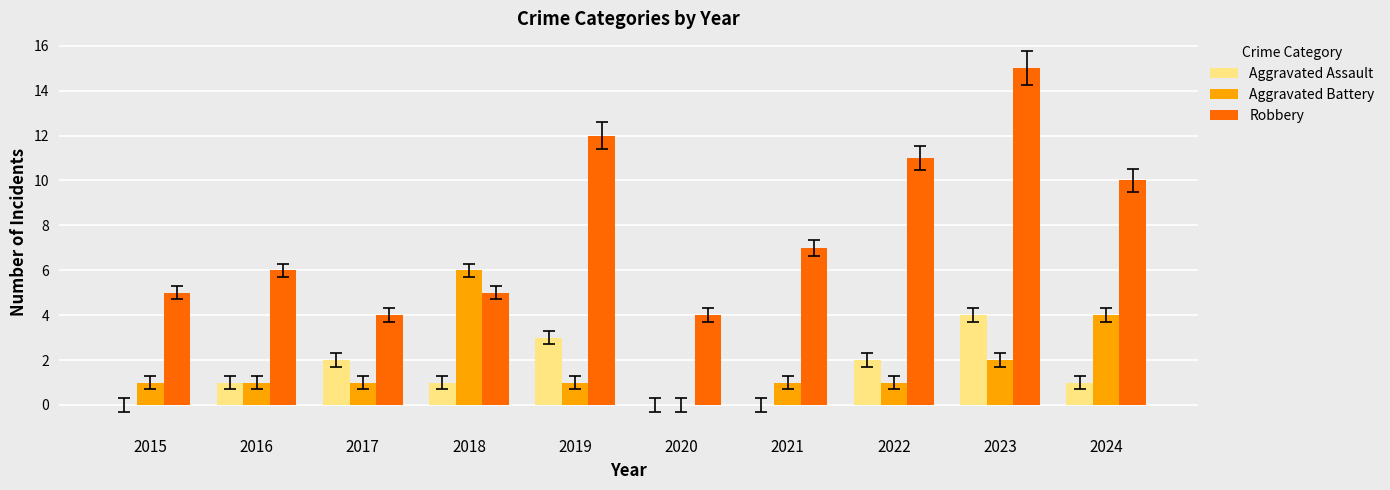

Read the Aggravated Assault value at 2023.

4